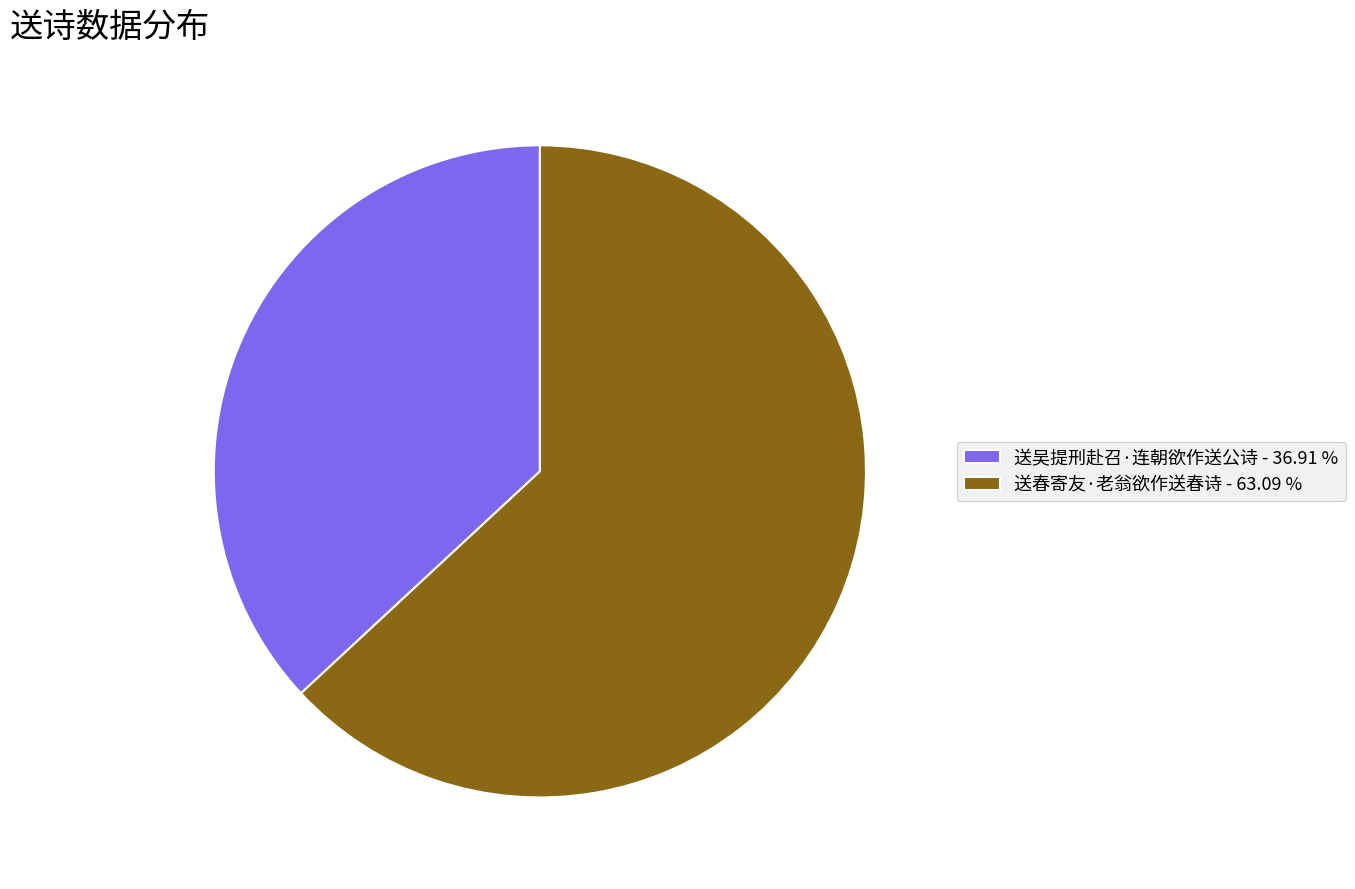

Does any single category account for the majority?

Yes